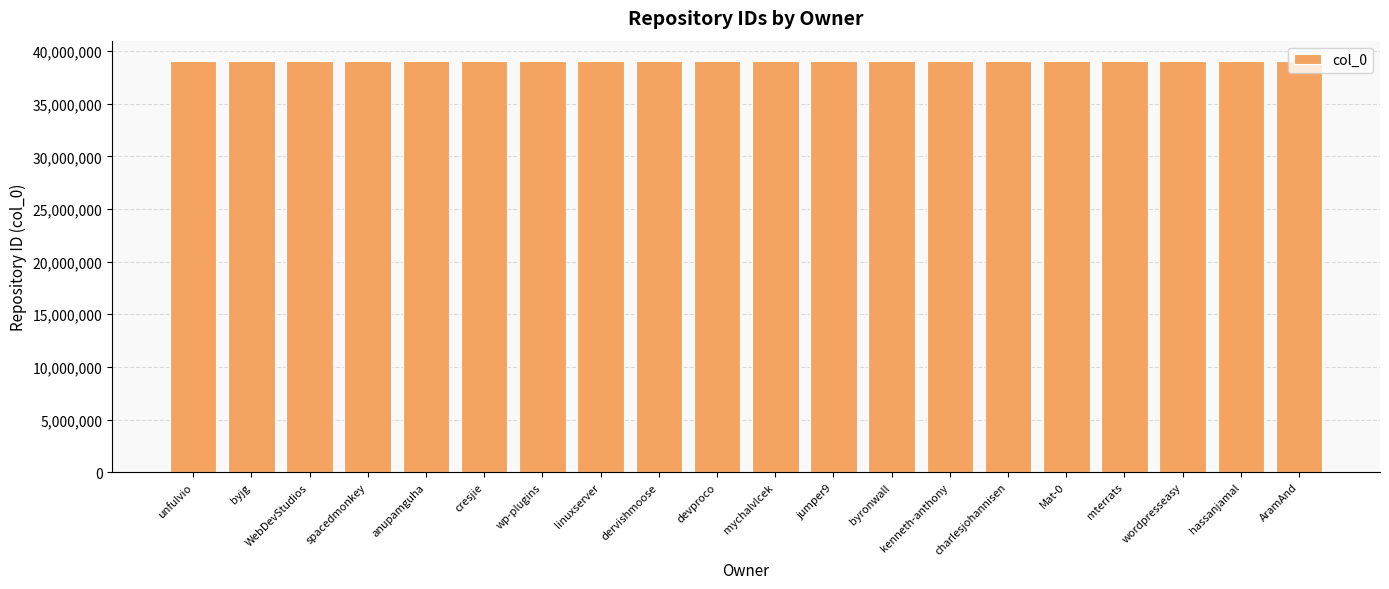

What is the minimum value shown in the chart?

39037137